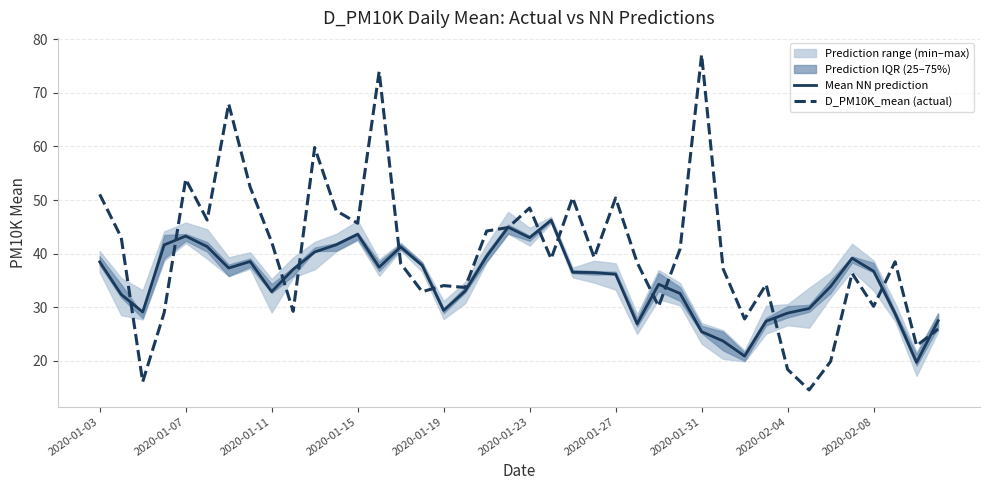

What is the spread (max minus min) of values at 11?

6.4